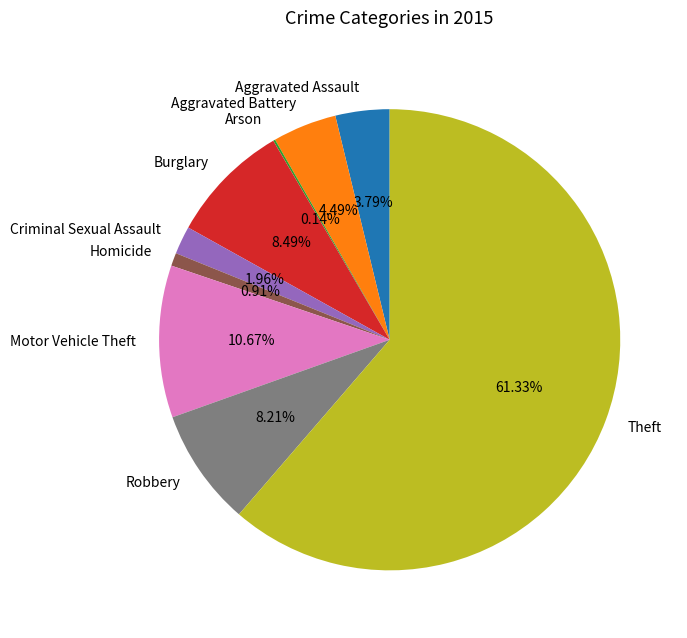

True or false: Aggravated Assault accounts for 4% of the total.

True